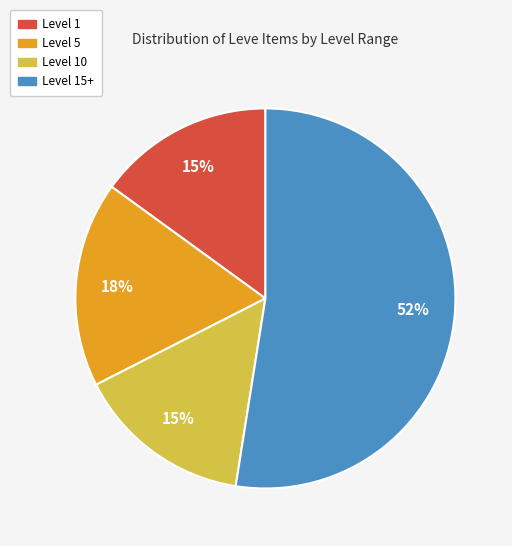

How many segments does this pie chart have?

4